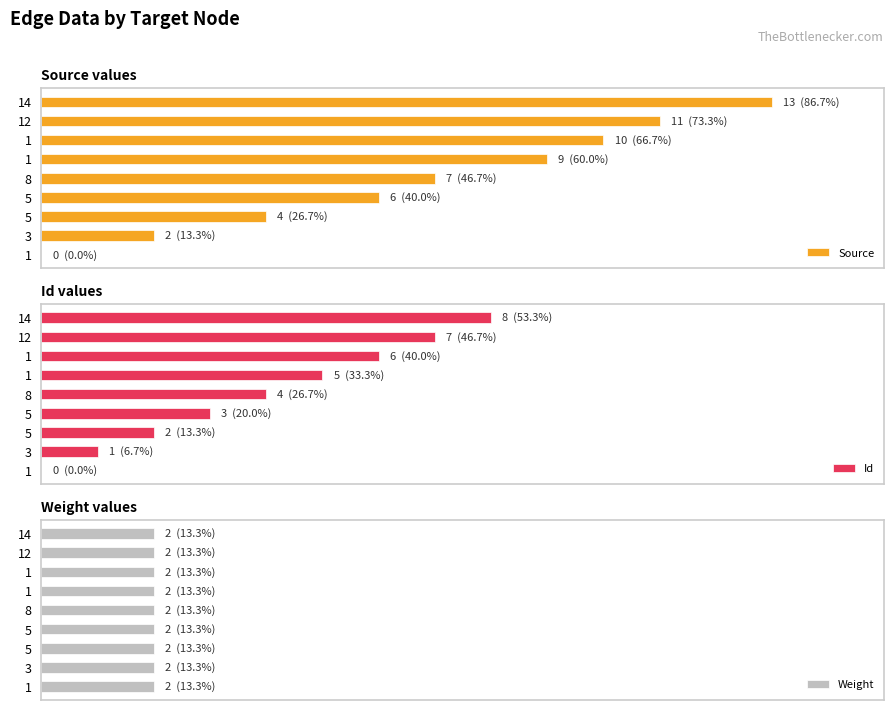

At how many categories does at least one series exceed 11?

1